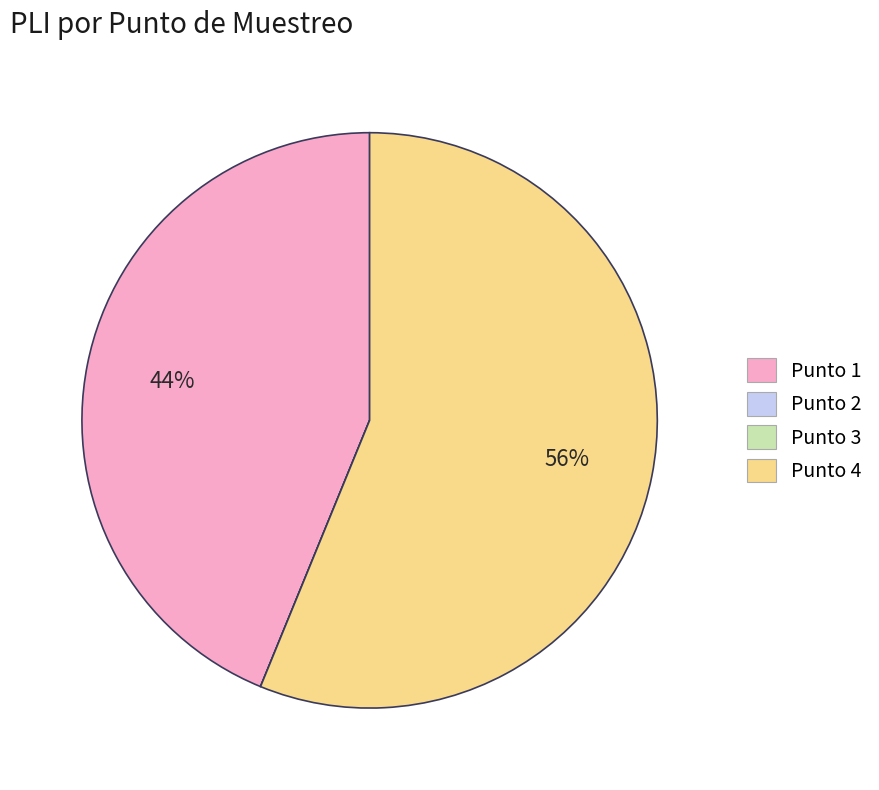

Is there any slice that represents more than half of the pie?

Yes